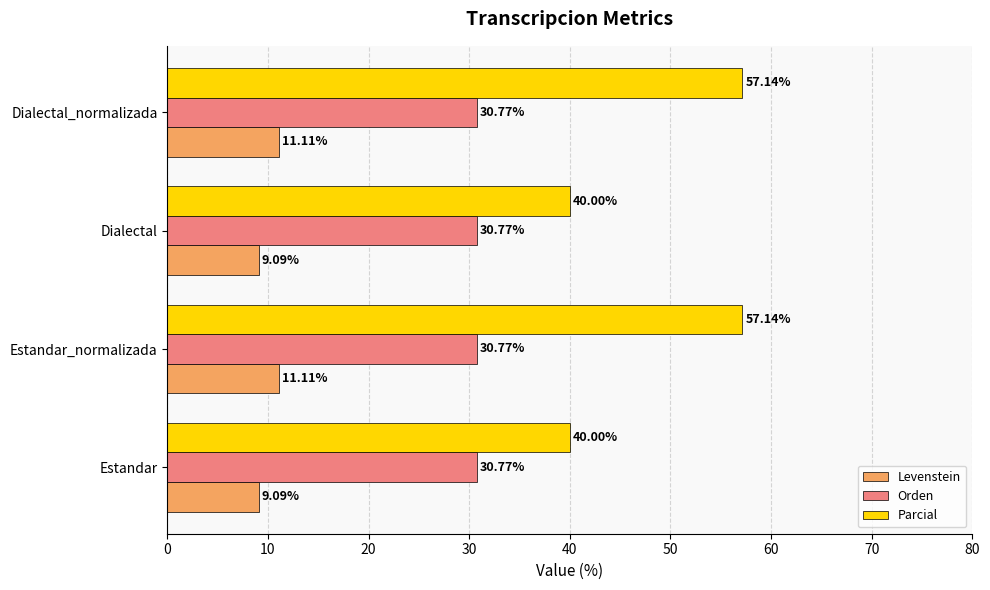

At how many categories does at least one series exceed 15?

4